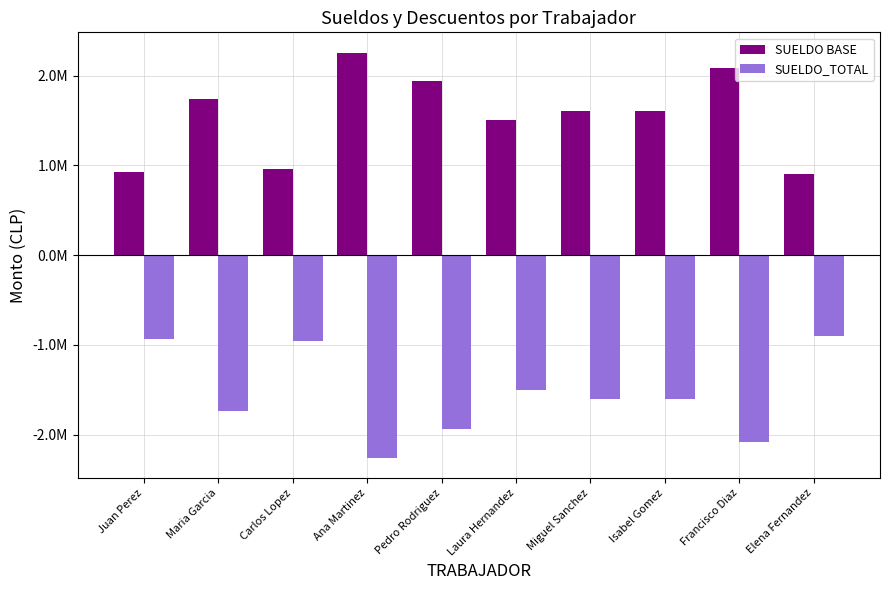

What are all the series names shown in the legend?

SUELDO BASE, SUELDO_TOTAL